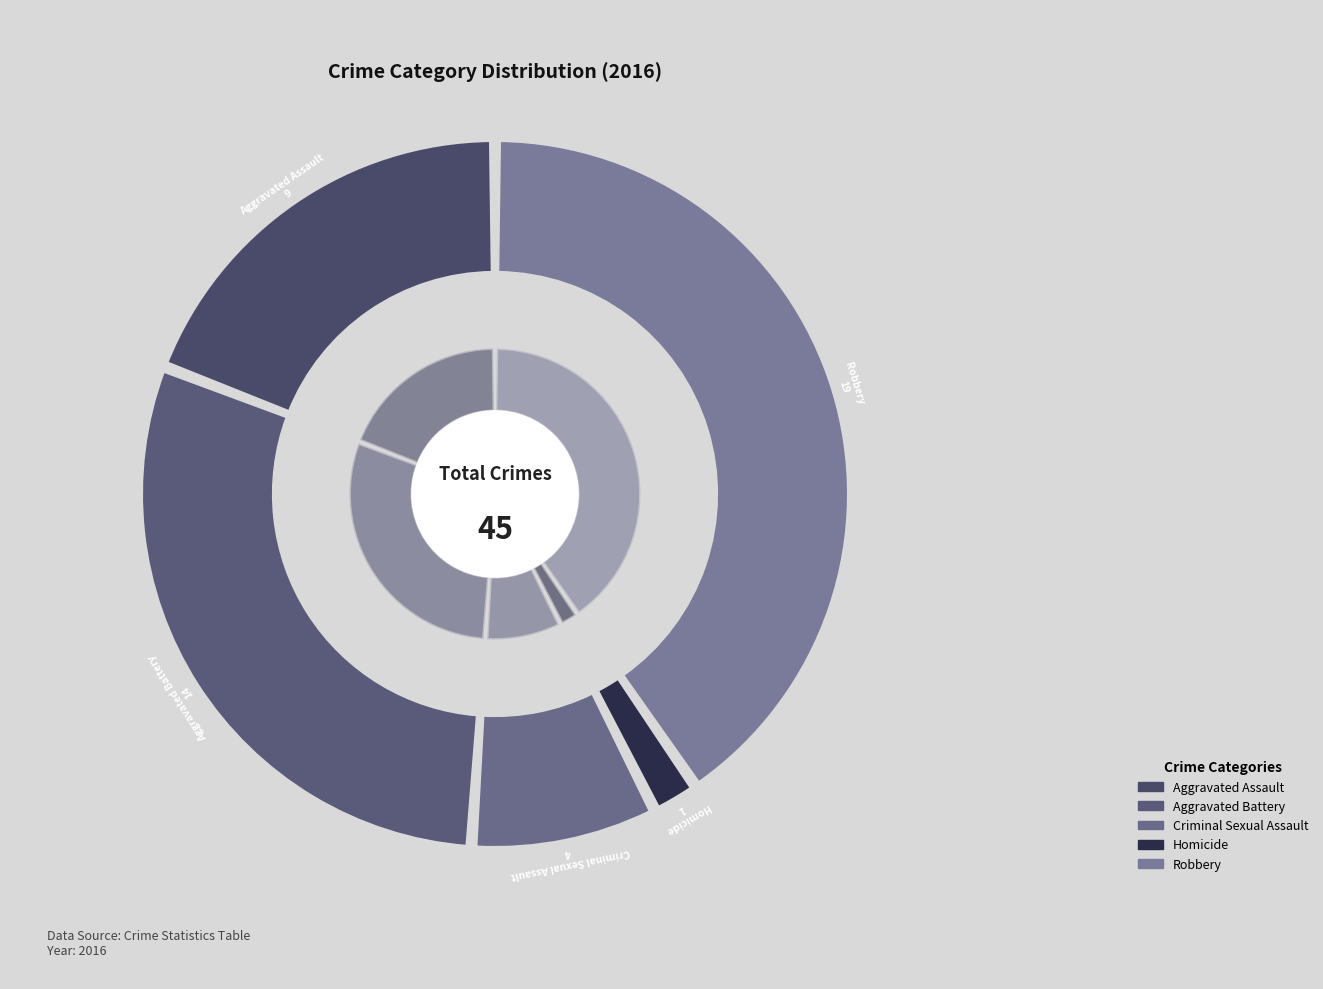

Rank the categories by value from highest to lowest.

Robbery, Aggravated Battery, Aggravated Assault, Criminal Sexual Assault, Homicide